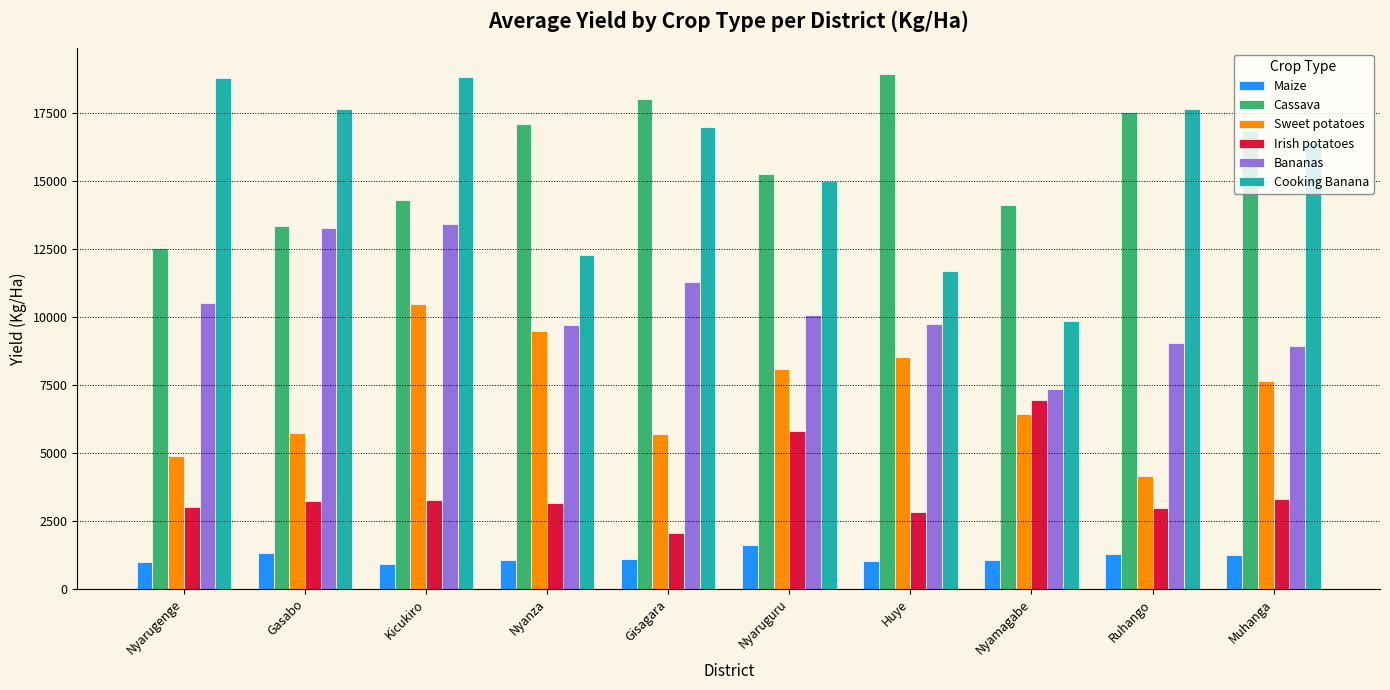

What is the approximate value of Sweet potatoes at Ruhango?

4146.2